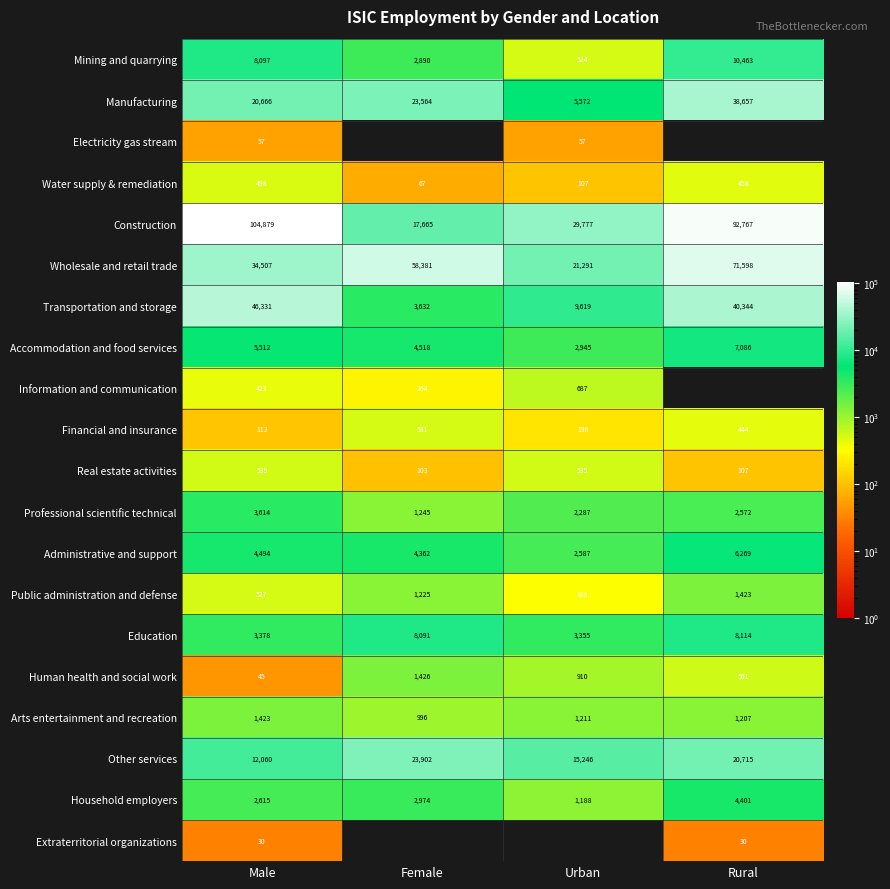

Rank the categories by Financial and insurance value from highest to lowest.

Female, Rural, Urban, Male